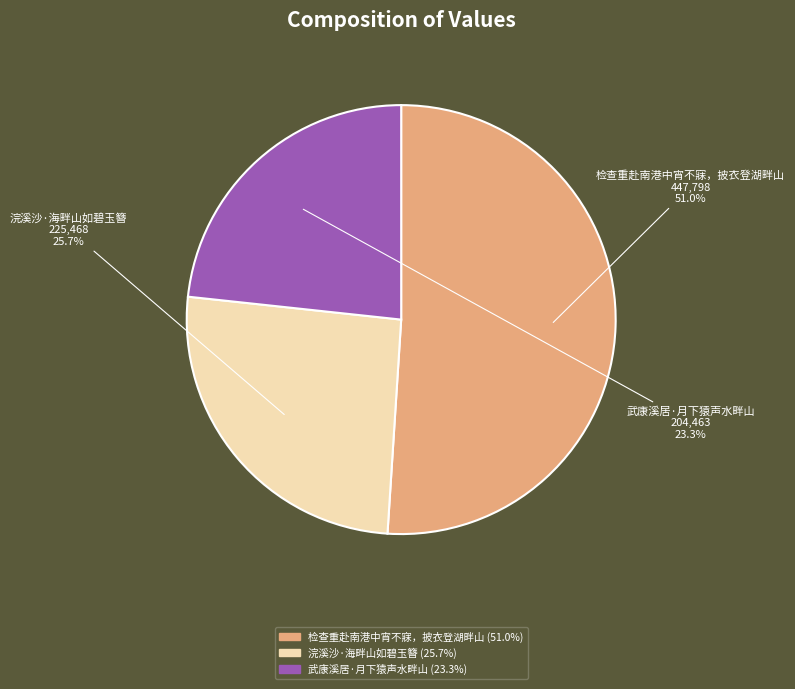

Which slice is the smallest?

武康溪居·月下猿声水畔山